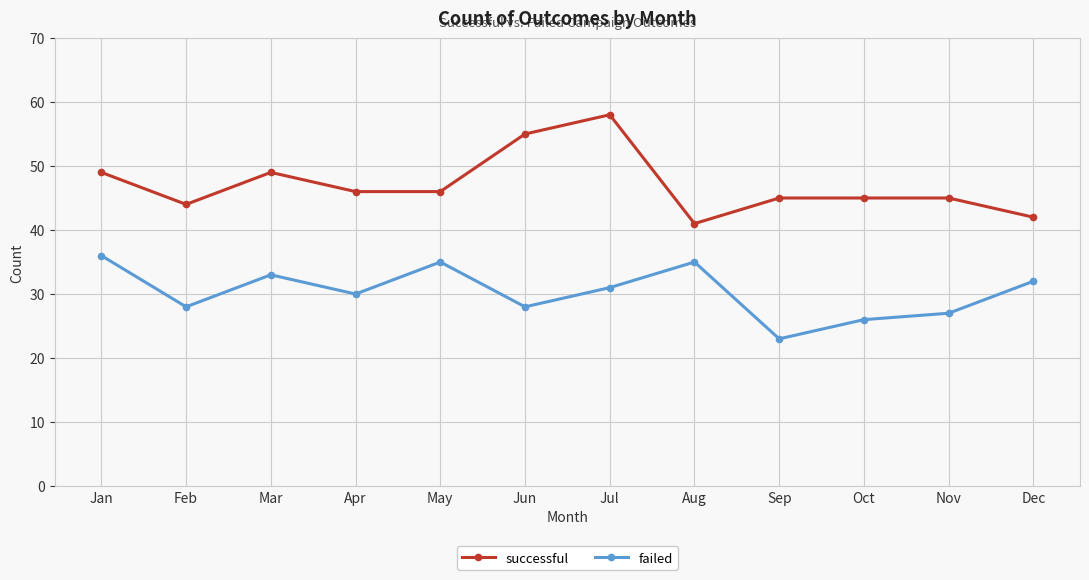

What is the lowest value of the failed series?

23